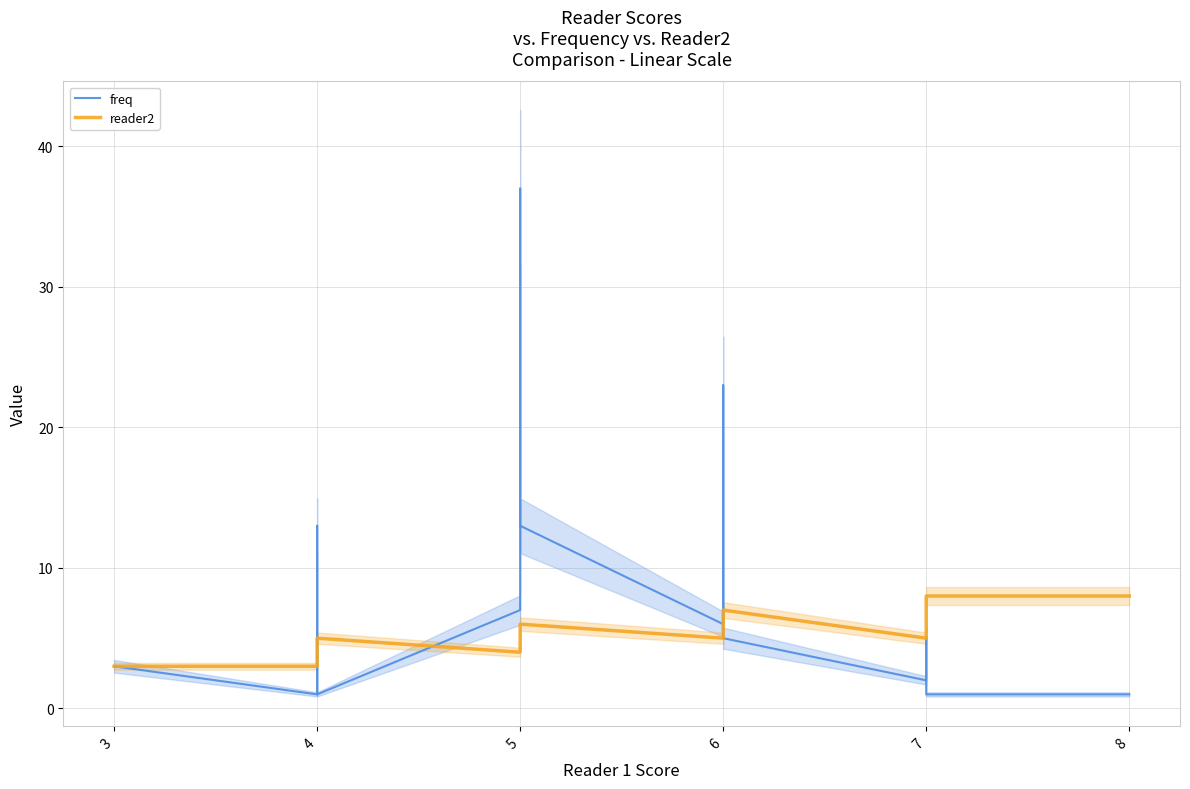

What is the lowest value of the freq series?

1